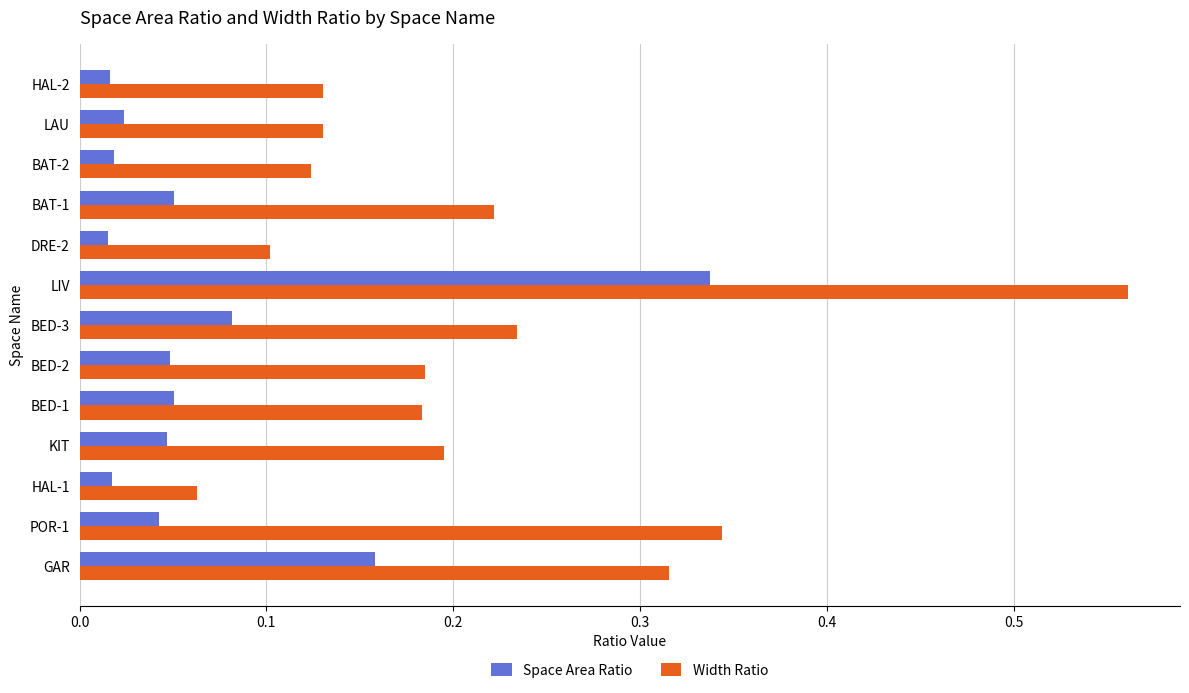

Which category has the highest value across all series?

LIV